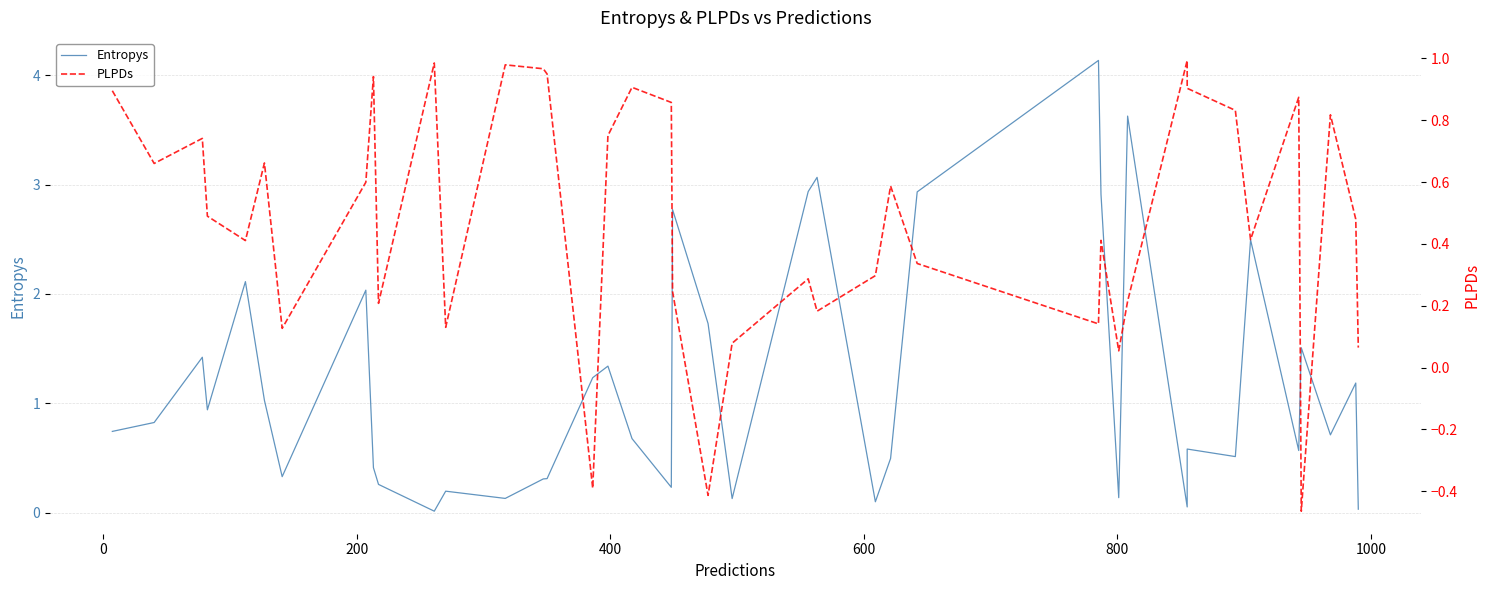

Is this an area chart (filled region under the line)?

No